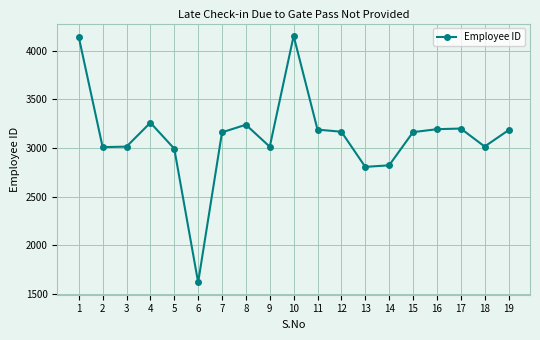

At which label is the value closest to 2885?

14